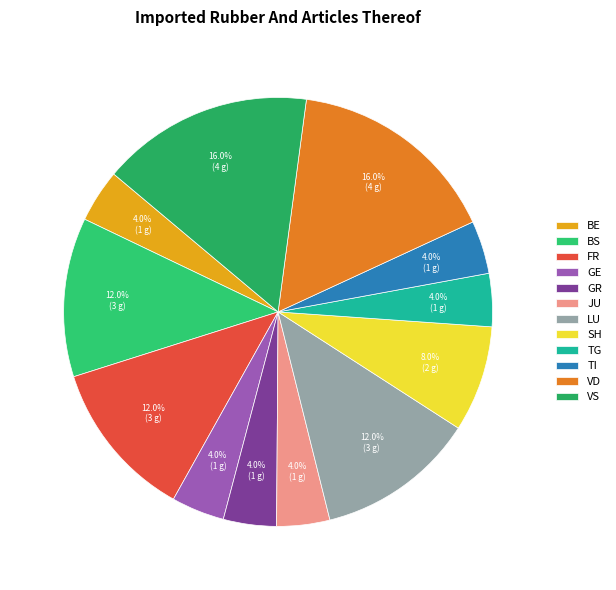

How much of the chart is everything except VD?

84.0%